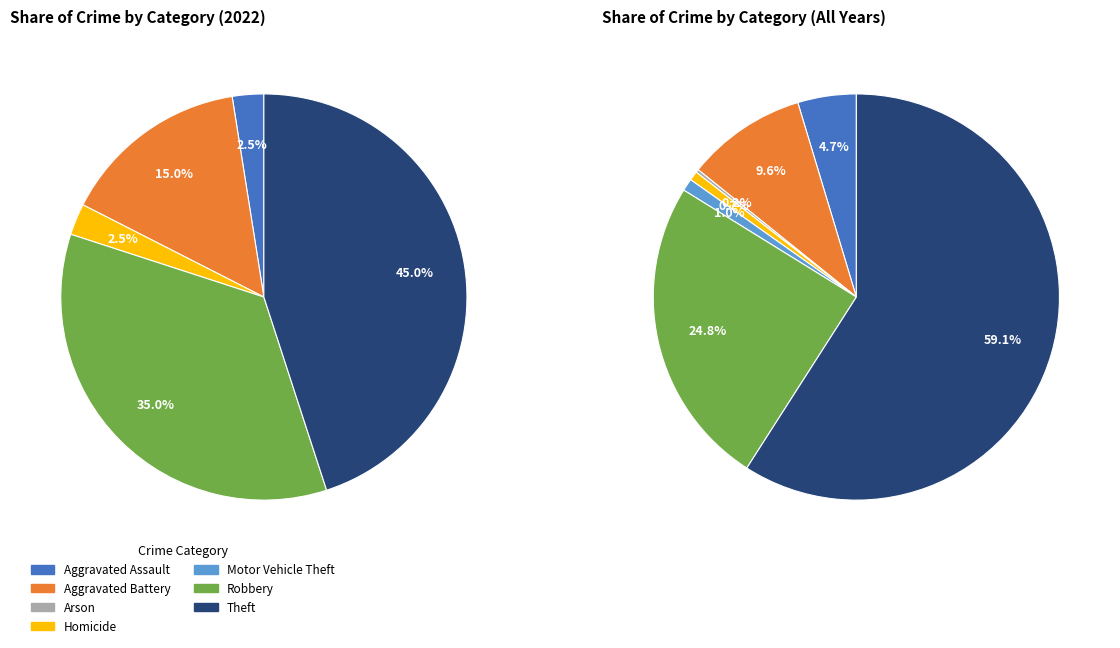

How many slices are in this pie chart?

7